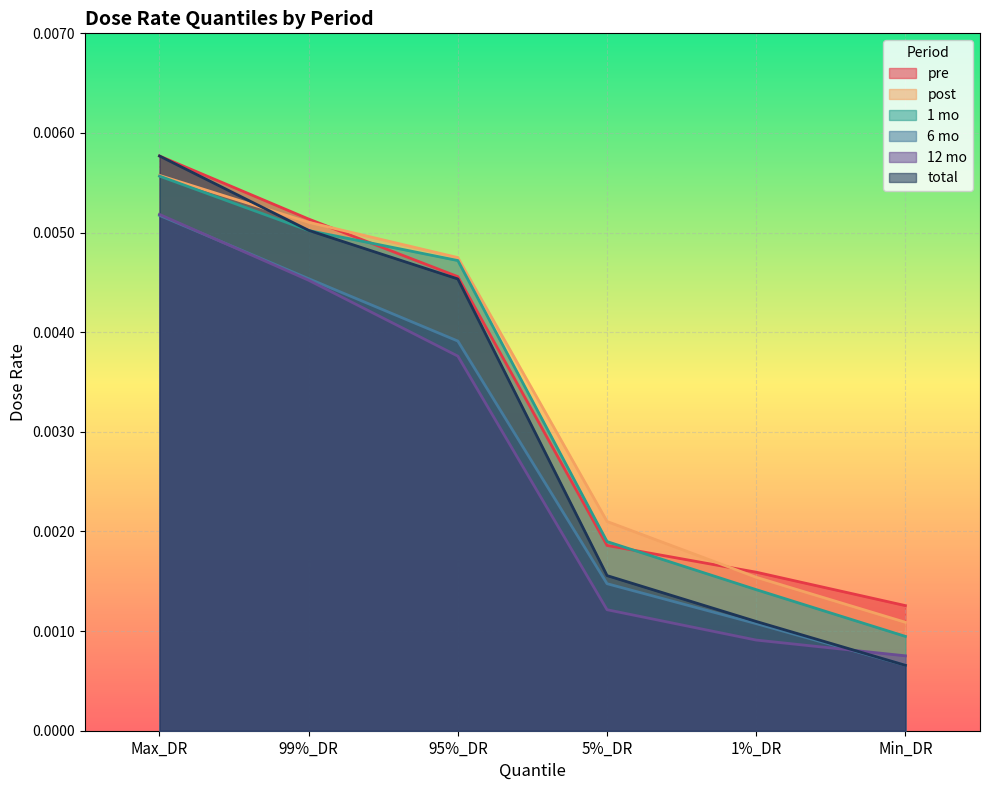

Which series changed the most between 1%_DR and Min_DR?

1 mo